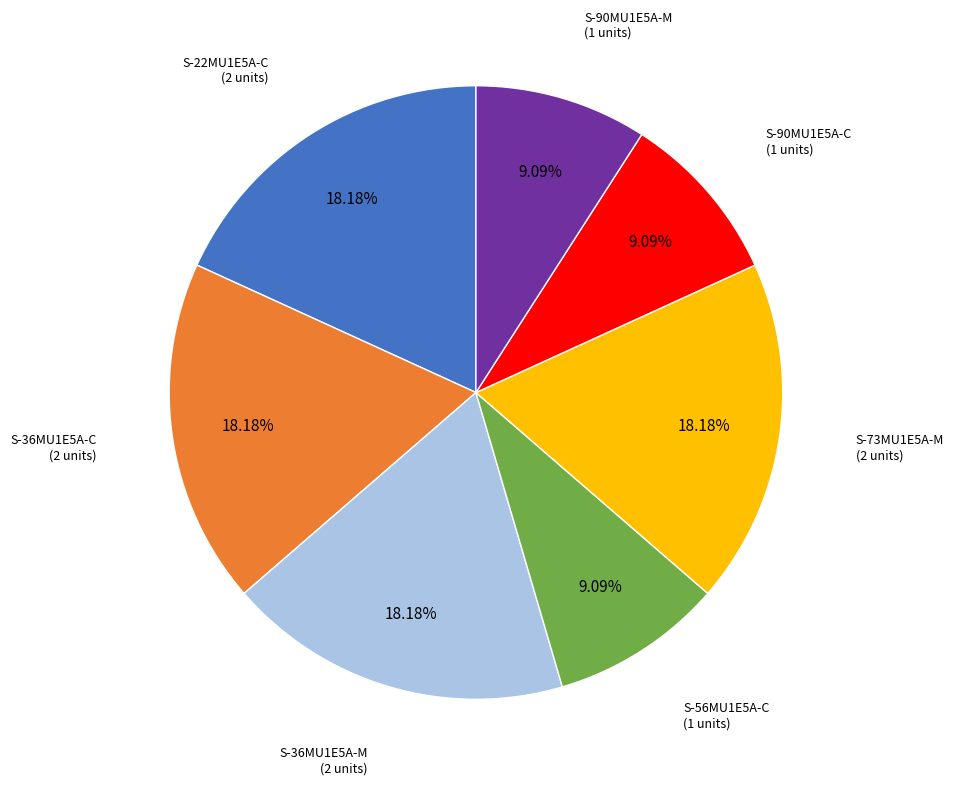

Is there a majority slice in this chart?

No